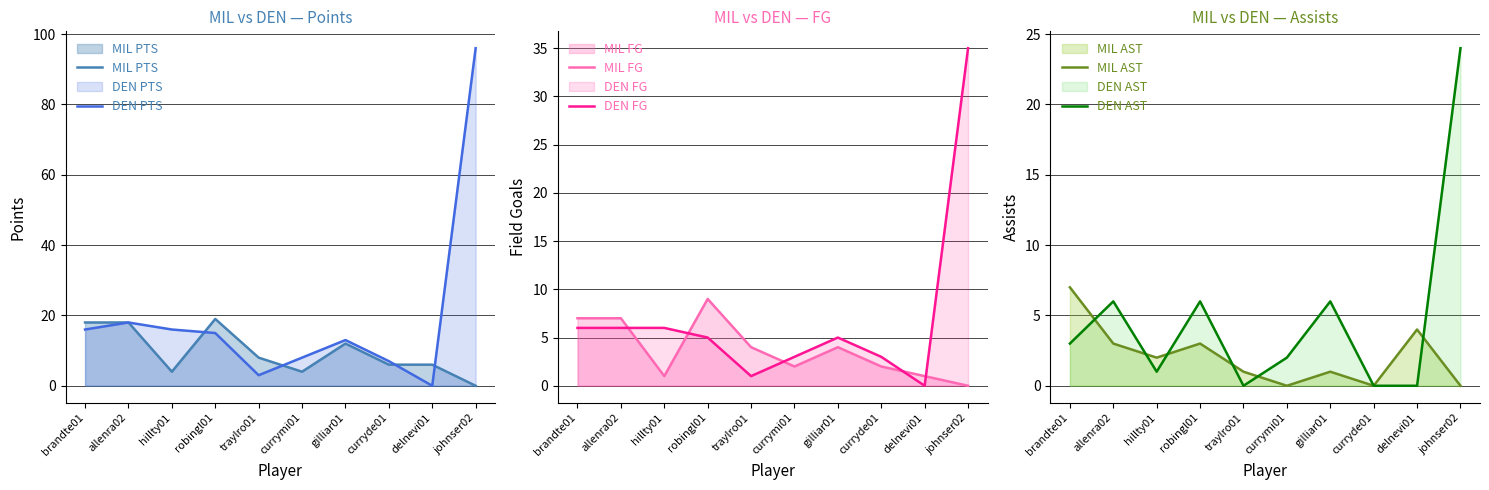

At which label is MIL FG closest to 4?

traylro01